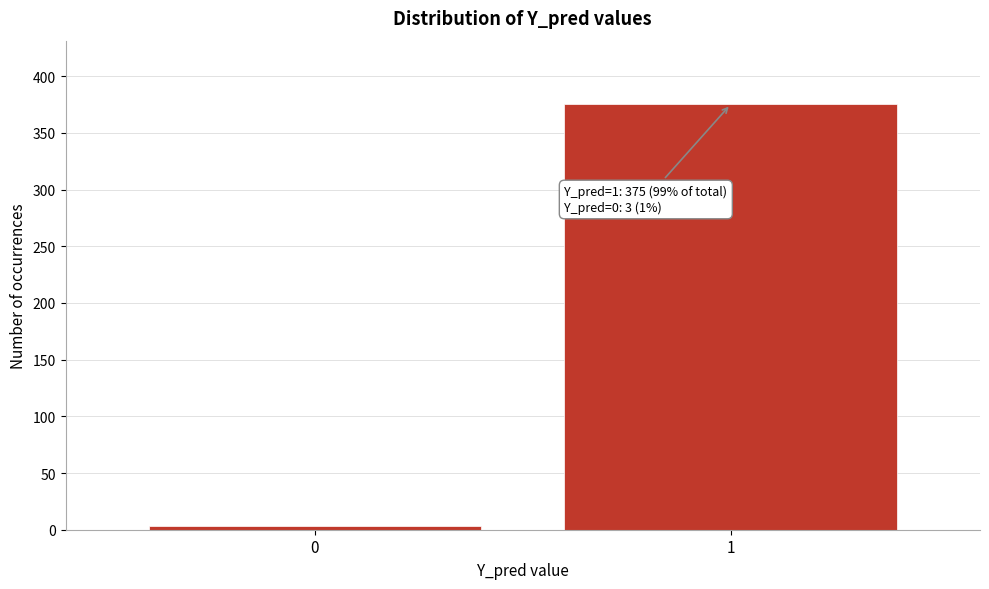

Reading left to right, what are all the values shown in this chart?

0=3	1=375